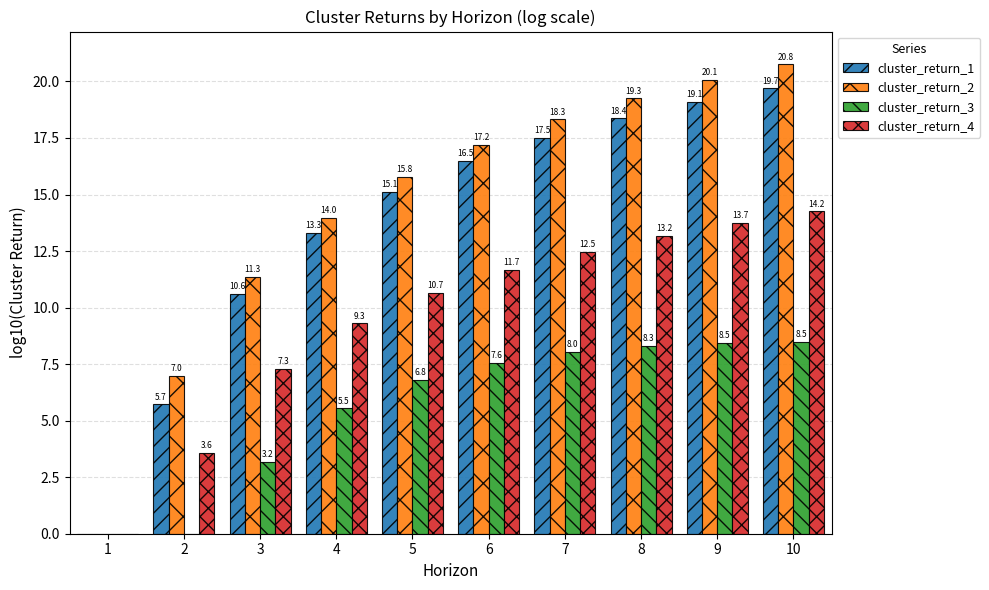

What is the spread (max minus min) of values at 3?

8.2